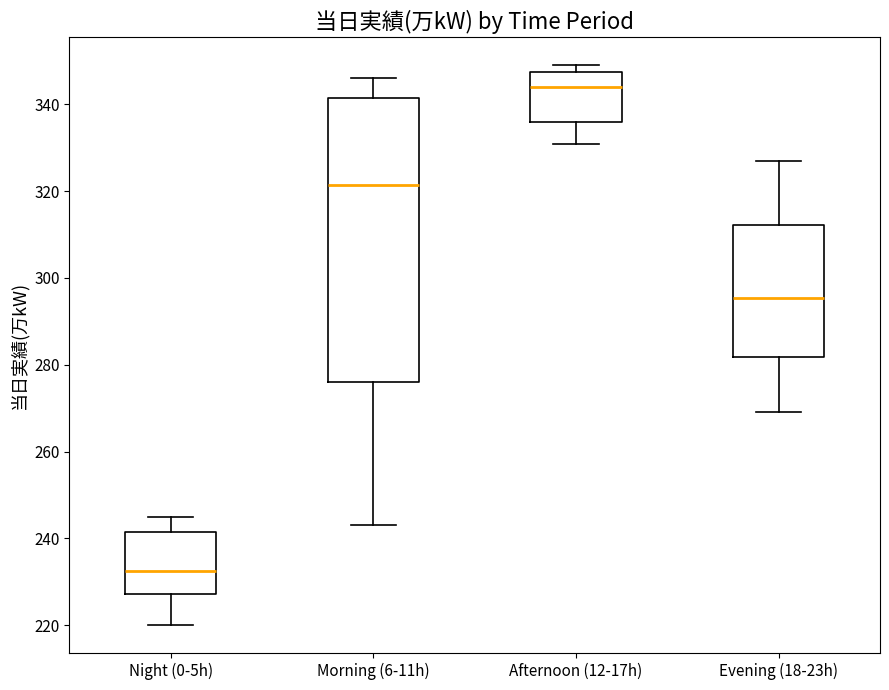

Reading left to right, transcribe this box plot: for each box, give where its median line is, the range the box spans, and where its two whiskers end, as read against the y-axis. The values are not printed on the chart, so give them approximately, as read against the axis.

Night (0-5h): median 232, box 228 to 242, whiskers 220 to 246
Morning (6-11h): median 322, box 276 to 342, whiskers 244 to 346
Afternoon (12-17h): median 344, box 336 to 348, whiskers 332 to 350
Evening (18-23h): median 296, box 282 to 312, whiskers 270 to 328